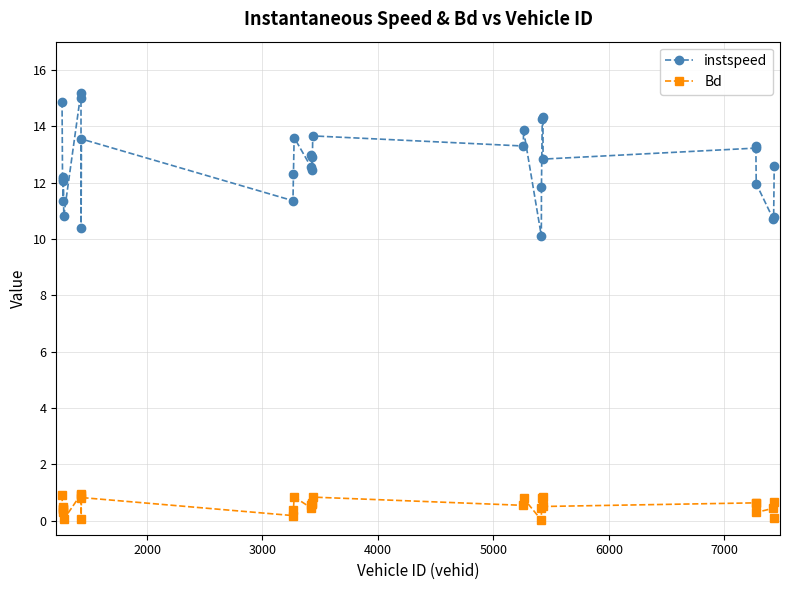

Which series has the largest total across all categories?

instspeed